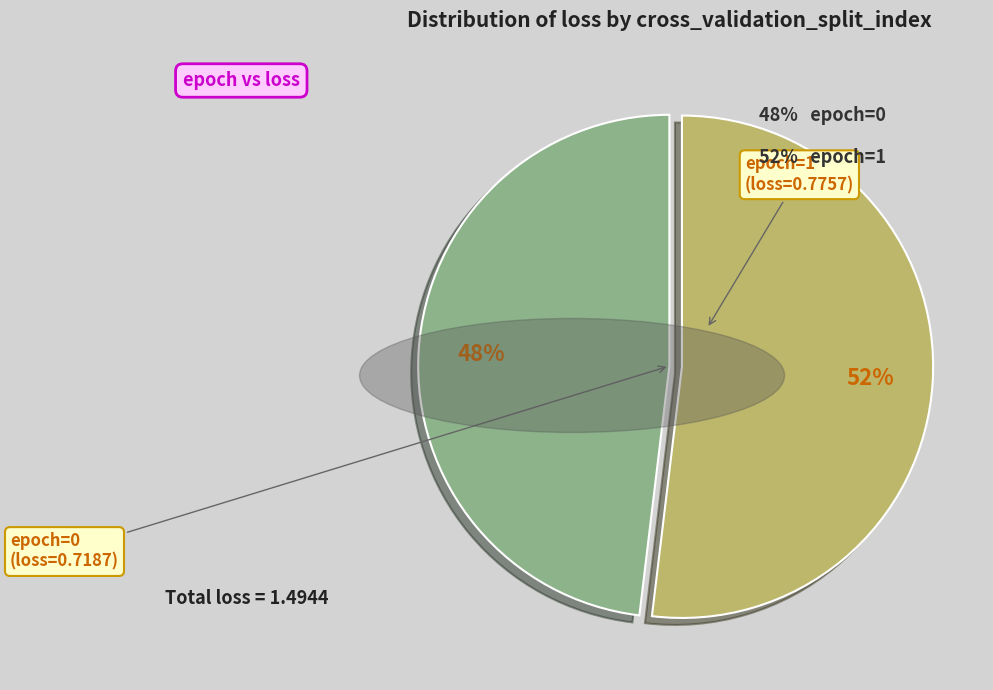

Does any single category account for the majority?

Yes